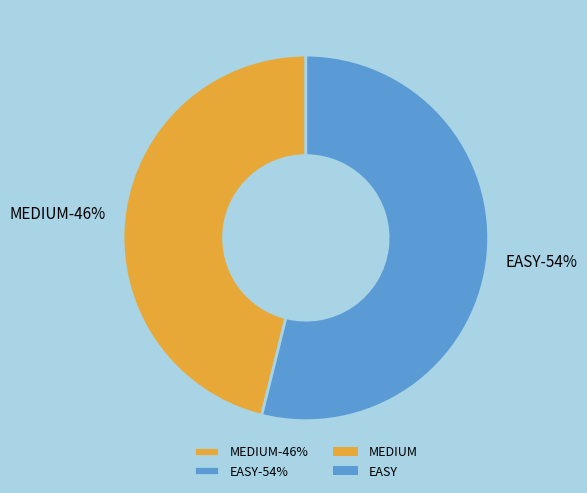

Is there a majority slice in this chart?

Yes